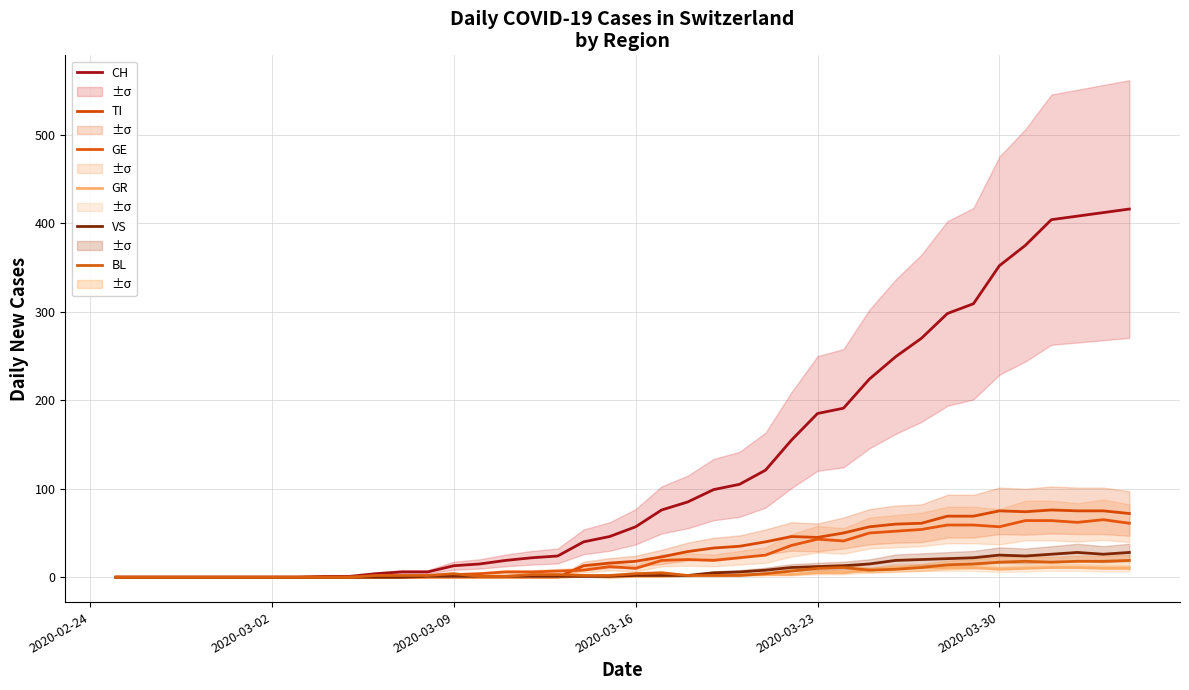

Which category has the lowest value in the VS series?

2020-02-24